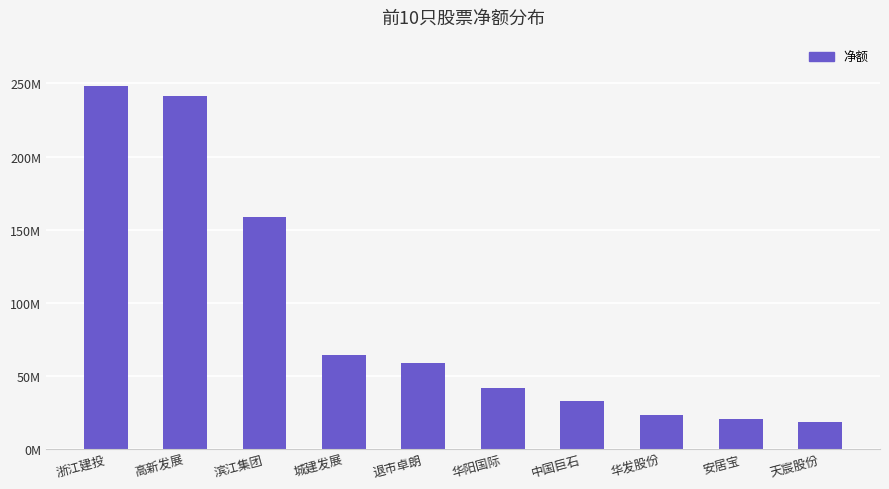

Are the bars grouped side by side (vs. stacked)?

No